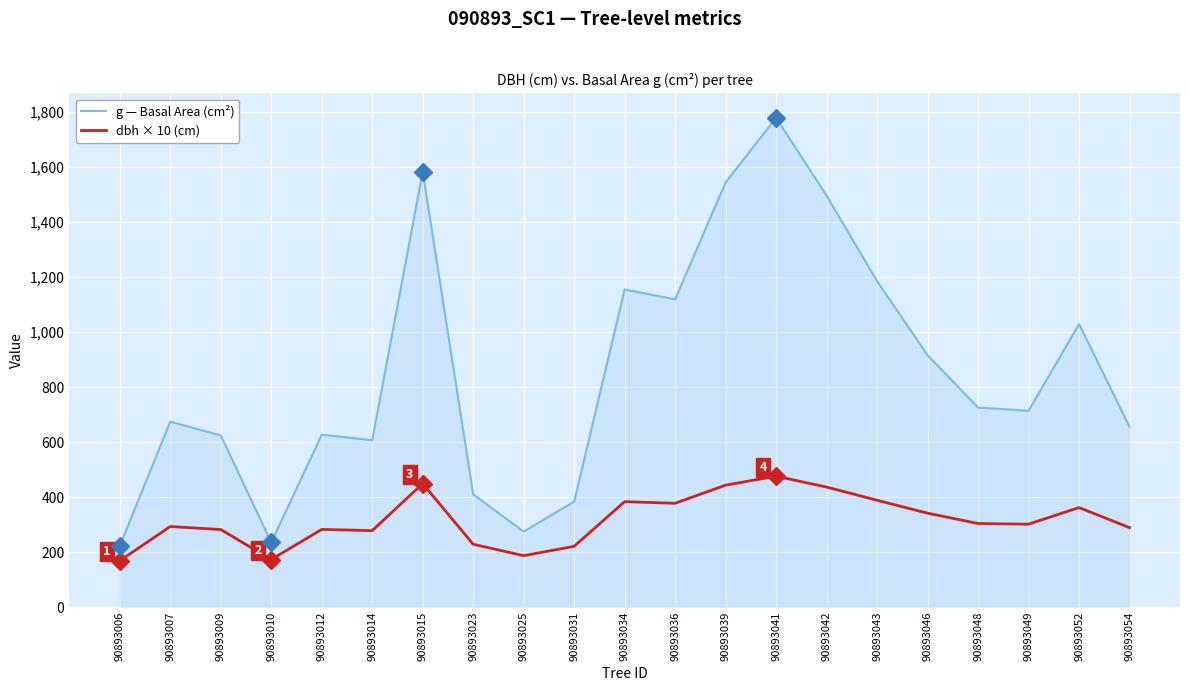

What is the approximate value of g — Basal Area (cm²) at 90893042?

1496.4